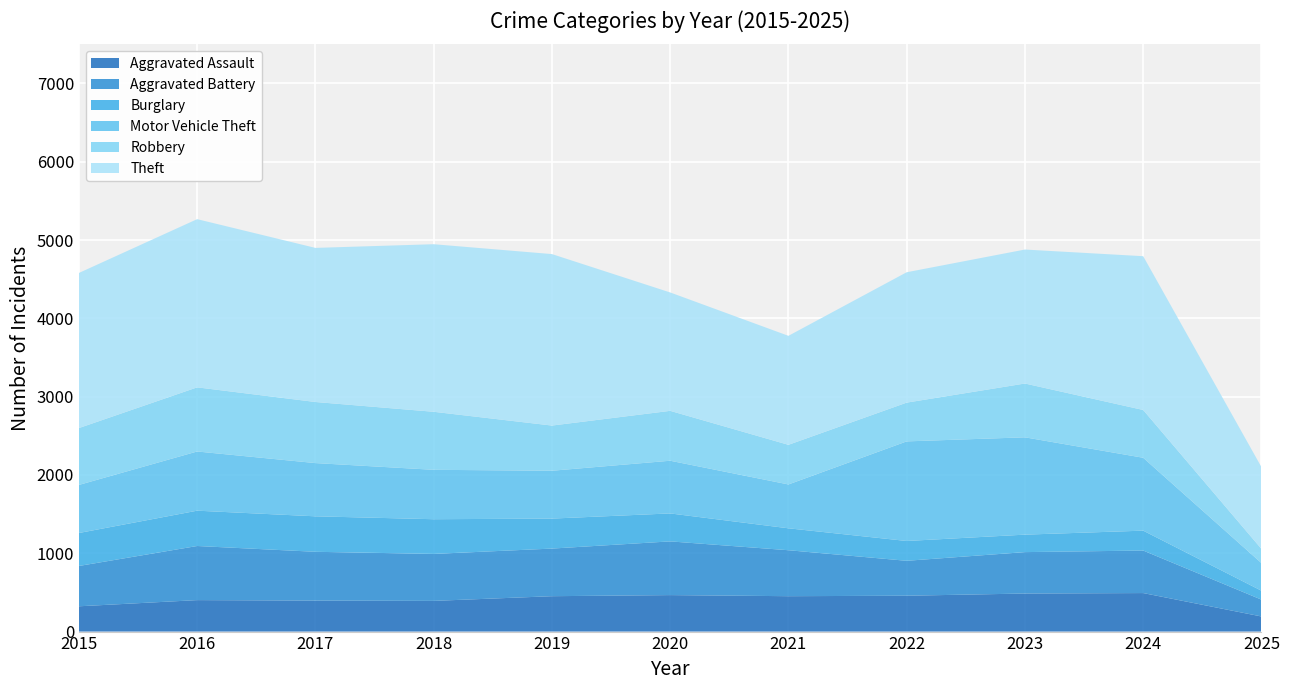

Reading left to right, transcribe all the data shown in this chart.

Aggravated Assault: 323	402	396	392	452	466	452	458	486	492	193
Aggravated Battery: 515	691	623	600	608	686	587	446	529	543	215
Burglary: 421	451	453	443	383	357	280	253	223	254	114
Motor Vehicle Theft: 614	756	680	631	611	673	560	1272	1243	931	353
Robbery: 726	819	780	741	577	637	506	495	687	610	181
Theft: 1981	2148	1968	2140	2190	1512	1392	1665	1711	1964	1045